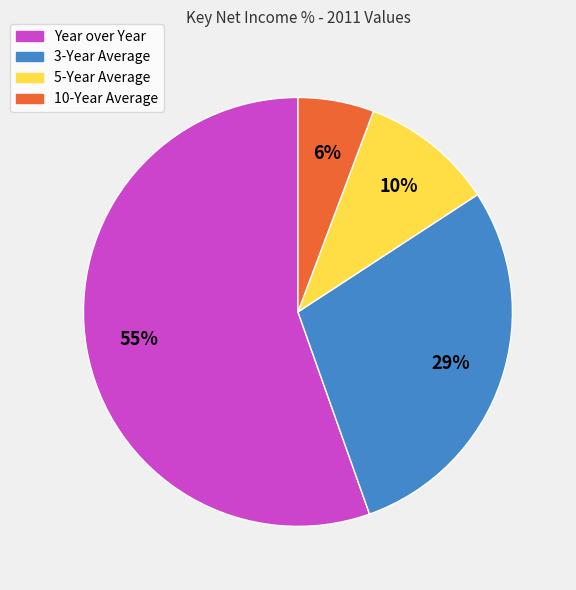

Do Year over Year and 10-Year Average together represent more than half of the pie?

Yes